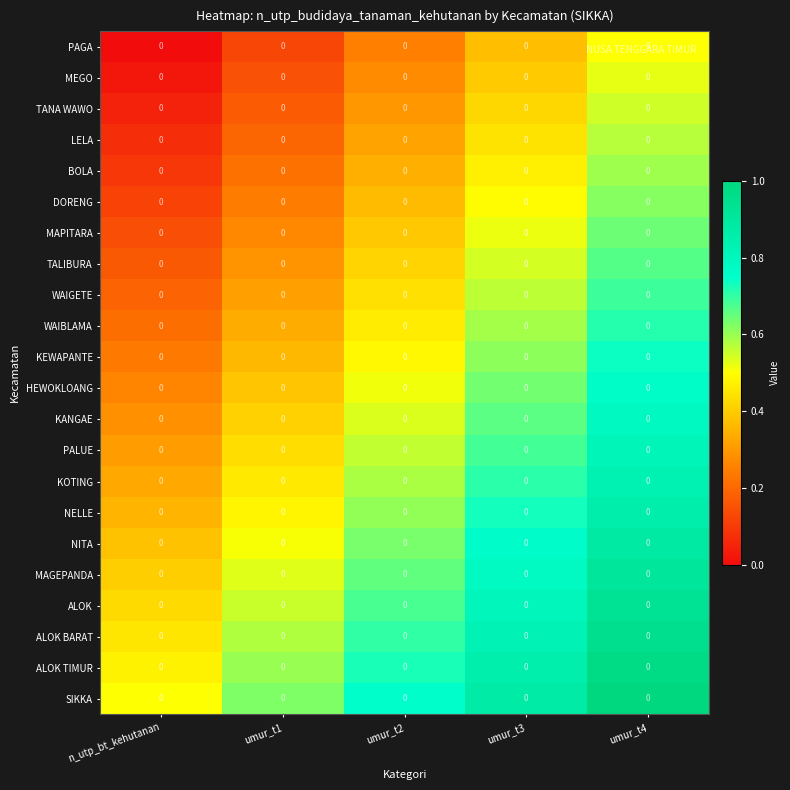

Which series has the largest total across all categories?

SIKKA